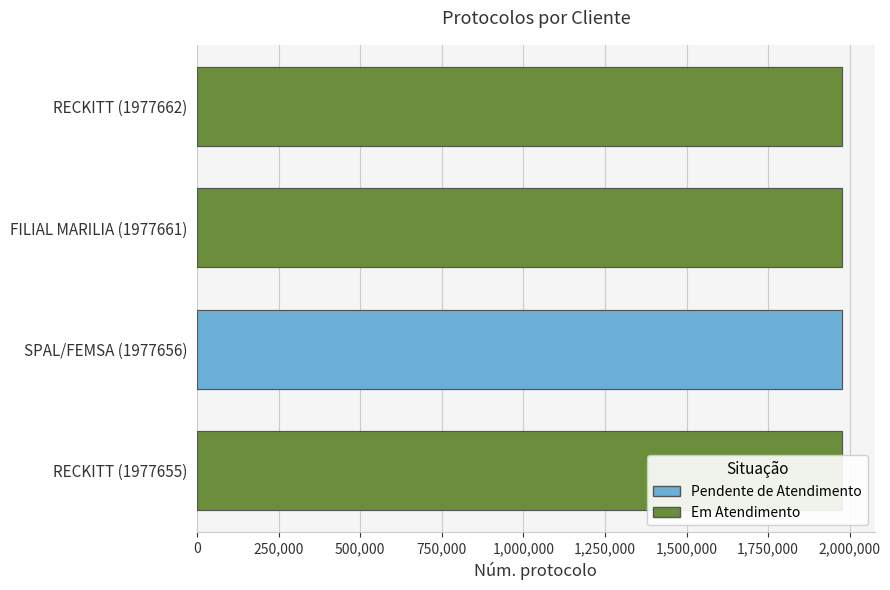

What is the value of the 2nd bar from the left?

1977661